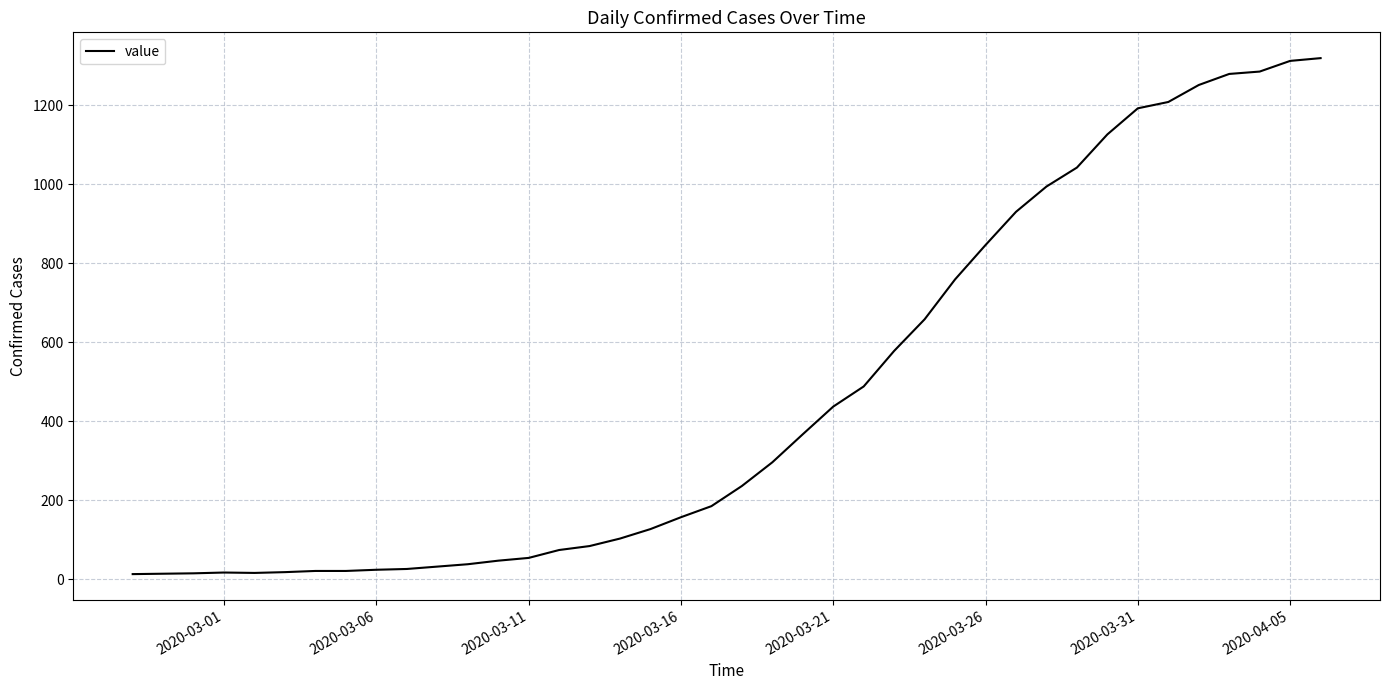

What is the maximum value shown in the chart?

1319